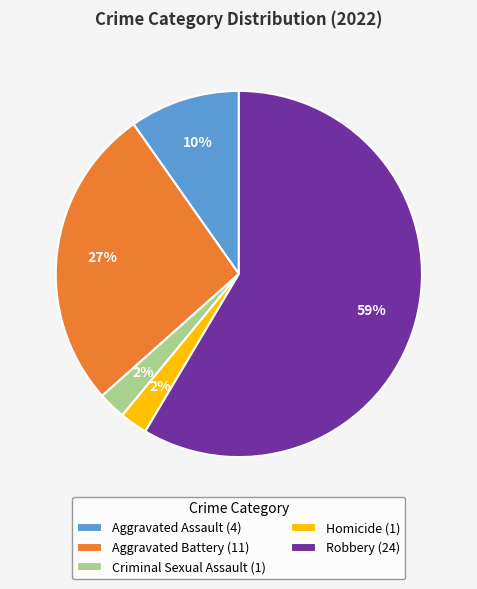

Which has a higher value, Criminal Sexual Assault (1) or Robbery (24)?

Robbery (24)